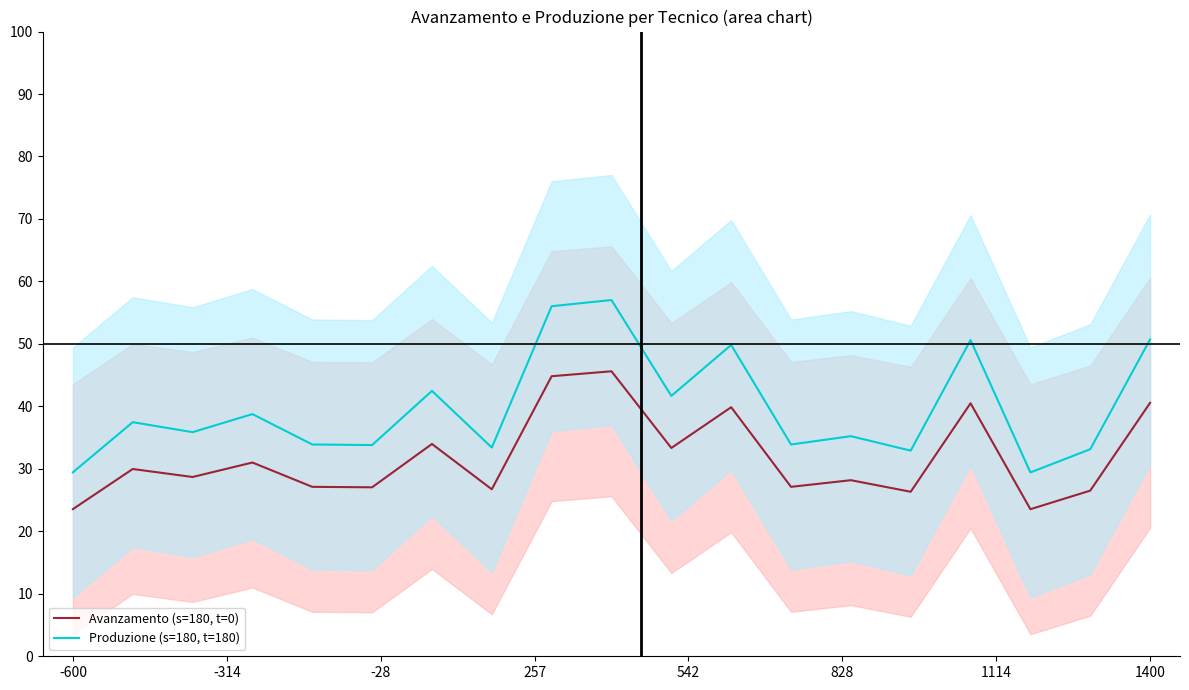

Which series has the largest range (max minus min)?

Produzione (s=180, t=180)